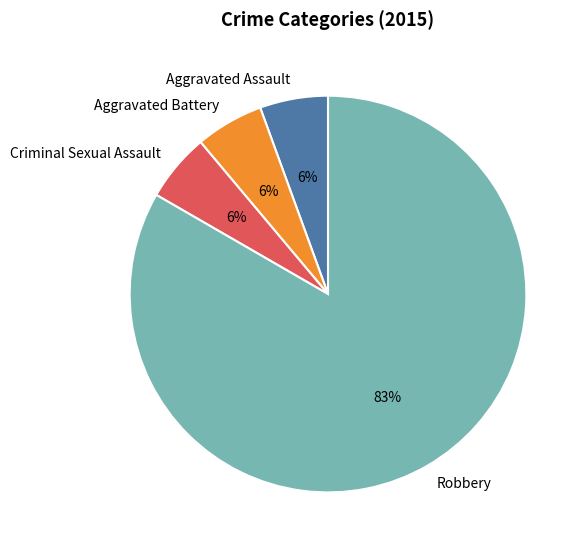

What is the largest slice in the pie chart?

Robbery